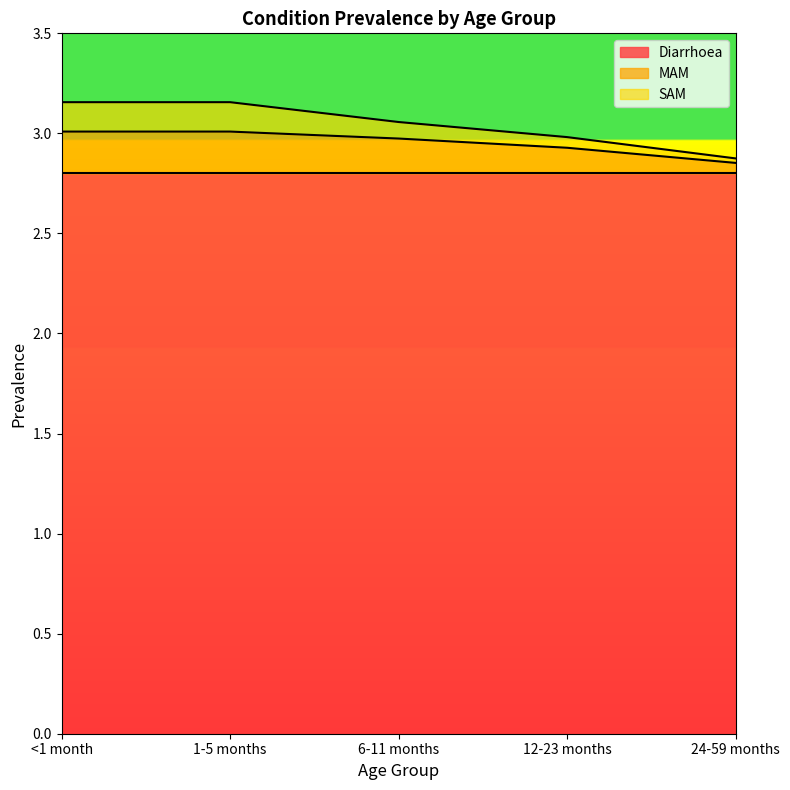

True or false: MAM has more than 1 interior local peaks.

False